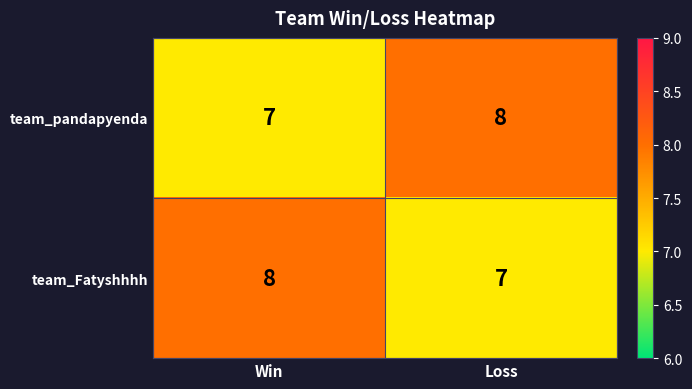

Reading left to right, transcribe all the data shown in this chart.

team_pandapyenda: Win=7	Loss=8
team_Fatyshhhh: Win=8	Loss=7